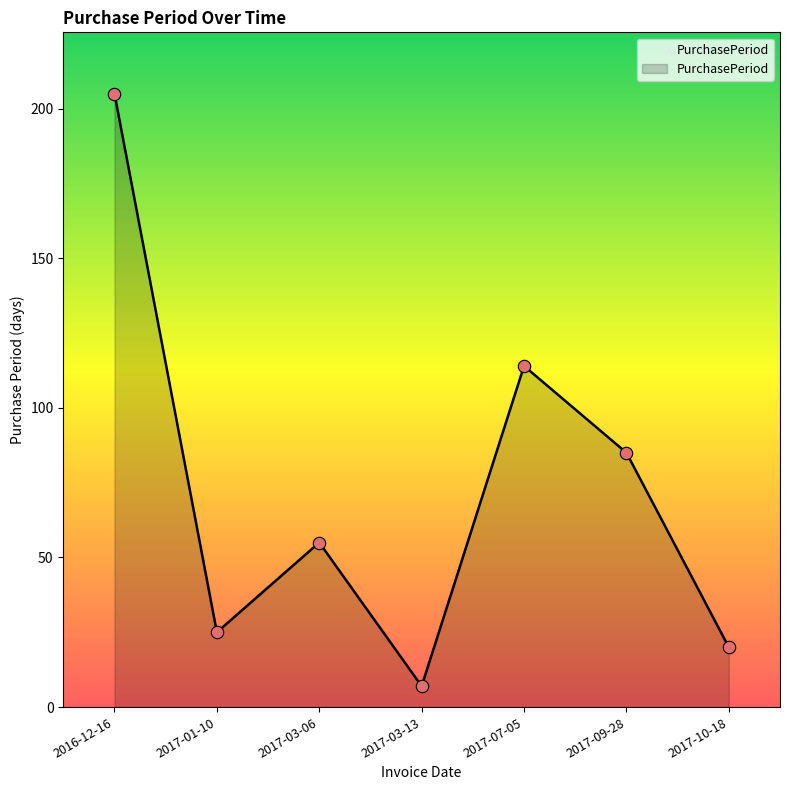

What is the ratio of the value at 2017-03-06 to the value at 2016-12-16?

0.3